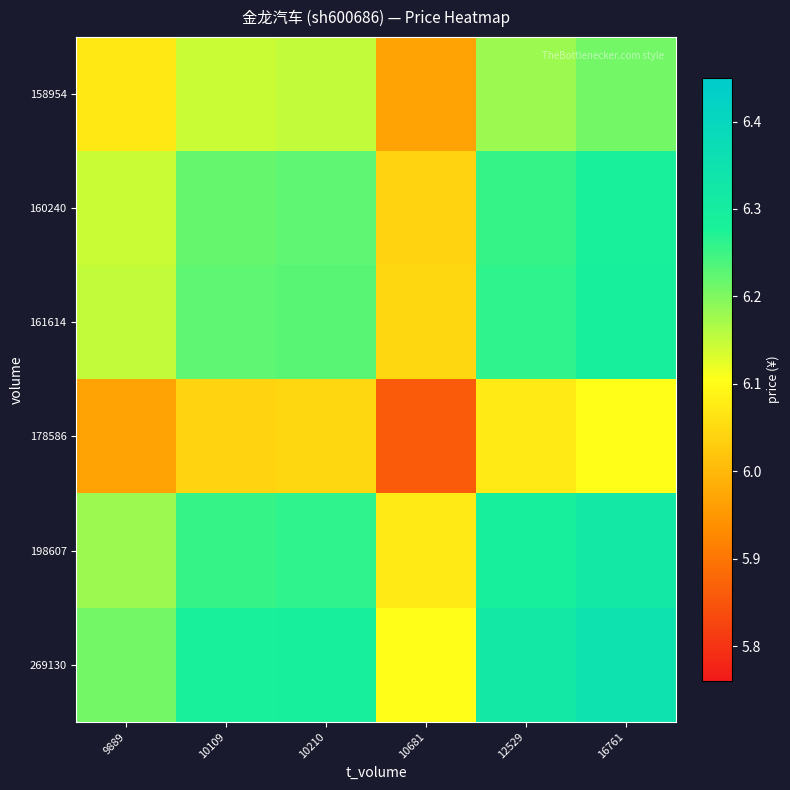

What is the total value across all series at 10210?

37.2